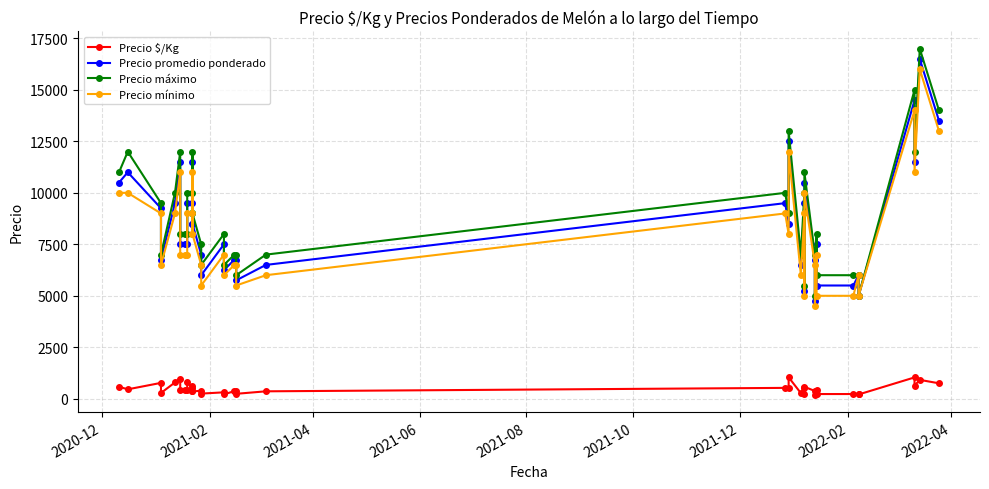

At which label is Precio mínimo closest to 10250?

2020-12